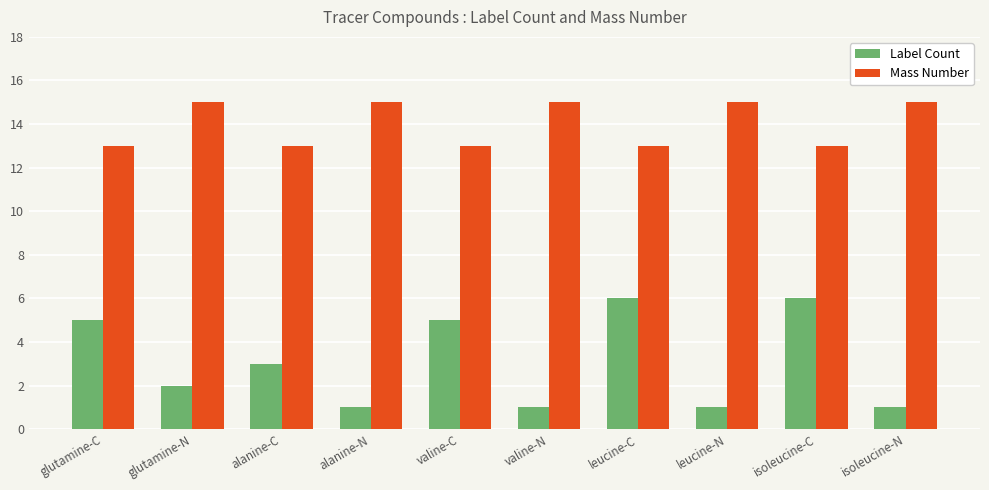

Which series has the largest total across all categories?

Mass Number